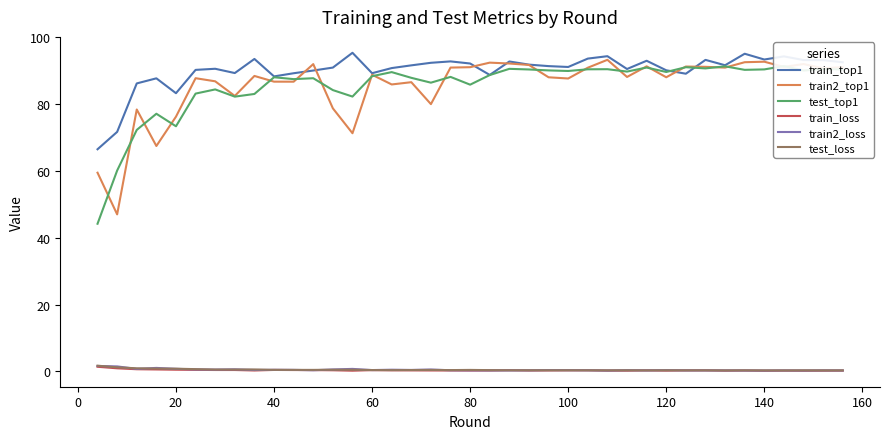

Reading left to right, what are all the values shown in this chart?

train_top1: 66.5	71.7	86.2	87.7	83.3	90.2	90.6	89.3	93.5	88.3	89.2	90.1	90.9	95.4	89.3	90.8	91.6	92.4	92.8	92.2	88.7	92.8	91.8	91.4	91.1	93.6	94.3	90.5	93.0	90.1	89.1	93.2	91.6	95.1	93.3	94.3	93.2	93.2	92.5
train2_top1: 59.5	47.0	78.4	67.5	76.2	87.8	86.8	82.4	88.4	86.7	86.7	92.0	78.7	71.3	88.8	85.9	86.6	80.0	90.9	91.1	92.4	92.2	91.7	88.0	87.7	90.9	93.3	88.1	91.3	88.0	91.2	91.2	90.9	92.5	92.7	91.1	92.0	90.7	91.1
test_top1: 44.2	60.1	72.3	77.1	73.4	83.2	84.4	82.2	83.0	88.0	87.5	87.8	84.2	82.3	88.4	89.6	87.9	86.4	88.2	85.8	88.7	90.6	90.4	90.1	89.9	90.4	90.5	89.7	91.0	89.6	91.0	90.7	91.3	90.3	90.4	91.4	90.0	90.5	90.4
train_loss: 1.4	0.9	0.7	0.6	0.5	0.5	0.4	0.4	0.3	0.4	0.4	0.4	0.3	0.2	0.4	0.3	0.3	0.3	0.3	0.3	0.3	0.4	0.3	0.3	0.3	0.3	0.2	0.2	0.3	0.2	0.3	0.3	0.2	0.3	0.2	0.2	0.2	0.2	0.2
train2_loss: 1.6	1.5	0.8	1.1	0.8	0.6	0.5	0.6	0.4	0.5	0.5	0.3	0.6	0.8	0.4	0.5	0.4	0.6	0.3	0.3	0.3	0.3	0.3	0.4	0.4	0.3	0.3	0.4	0.3	0.4	0.3	0.3	0.3	0.3	0.3	0.3	0.3	0.3	0.3
test_loss: 1.7	1.2	0.9	0.9	0.8	0.7	0.6	0.6	0.6	0.5	0.5	0.5	0.5	0.5	0.4	0.4	0.4	0.4	0.4	0.4	0.4	0.3	0.3	0.3	0.3	0.3	0.3	0.3	0.3	0.3	0.3	0.3	0.3	0.3	0.3	0.3	0.3	0.3	0.3